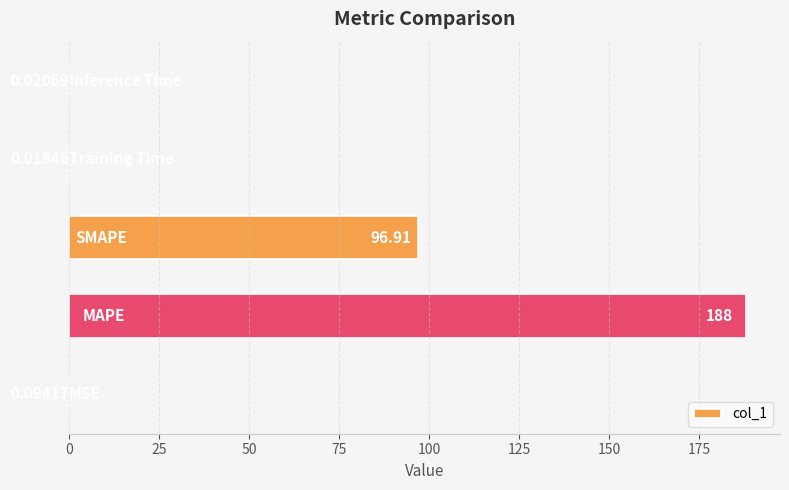

What is the sum of all values?

285.1